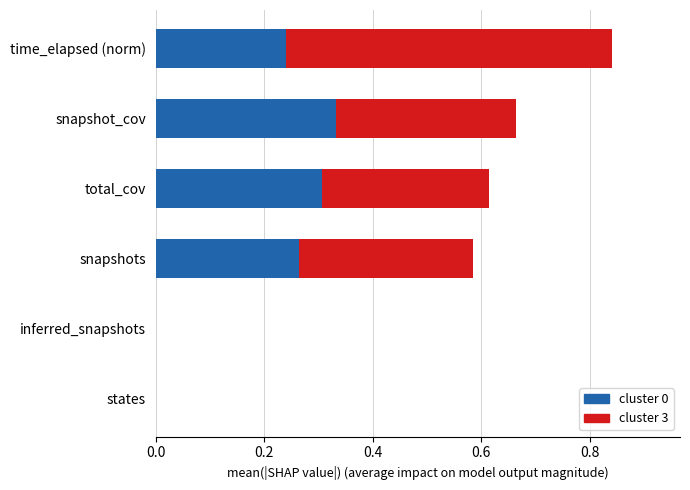

How many categories are shown in the chart?

6